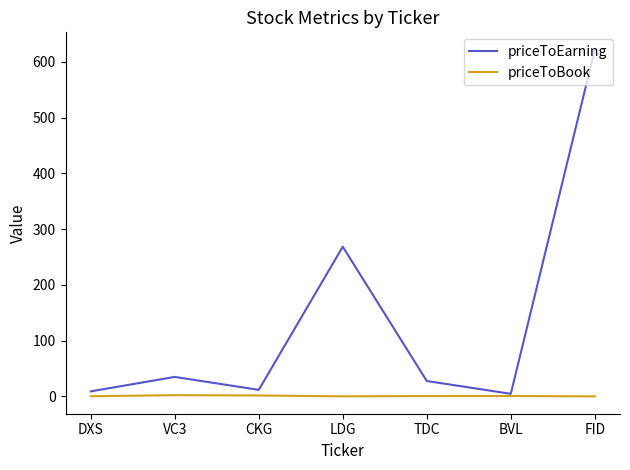

What is the average value of the priceToBook series?

1.0